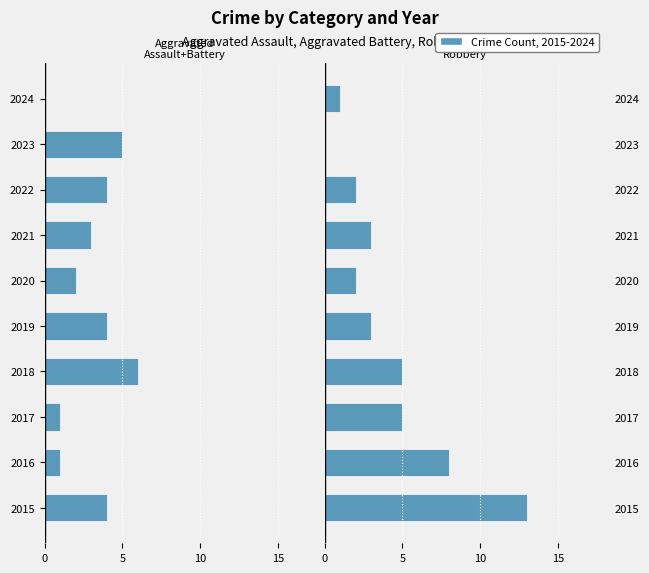

True or false: Robbery has a value of 8 at 2016.

True